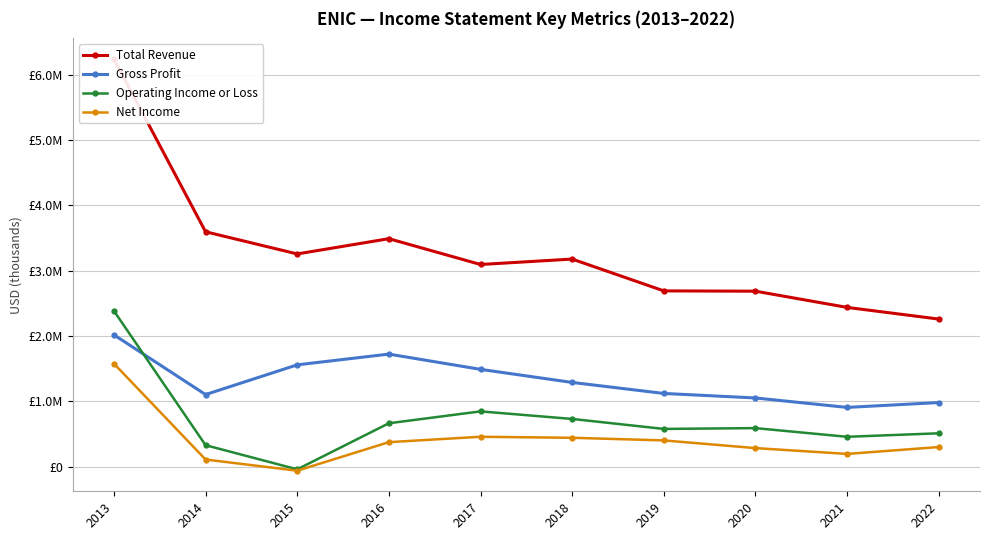

Reading left to right, transcribe all the data shown in this chart.

Total Revenue: 6245100	3597600	3257600	3491300	3096000	3179000	2691400	2686900	2438400	2259500
Gross Profit: 2017900	1102600	1558000	1722700	1488900	1288500	1119800	1050600	905800	980200
Operating Income or Loss: 2385700	327100	-43200	662800	845000	729100	576100	588500	455500	509100
Net Income: 1577600	107300	-64100	373200	455800	440200	400100	282100	193300	298400